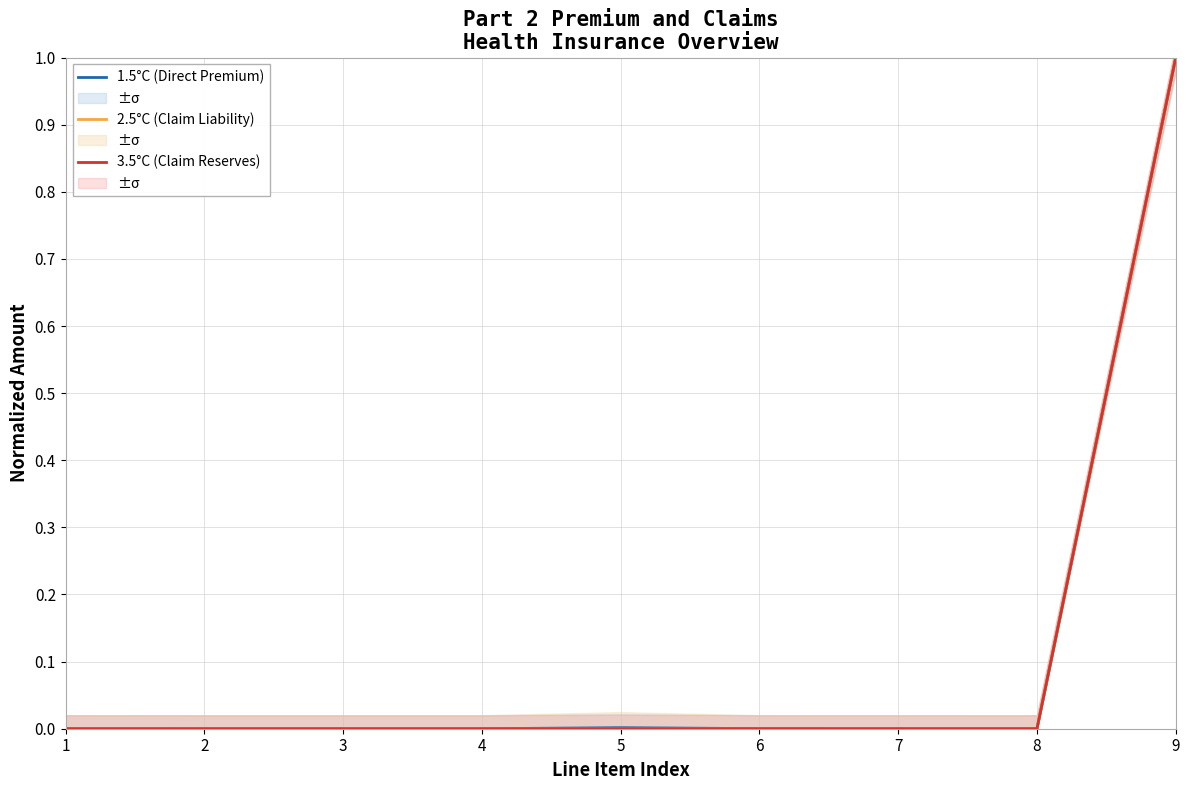

The value of 3.5°C (Claim Reserves) at 1 is 0.0. True or false?

True